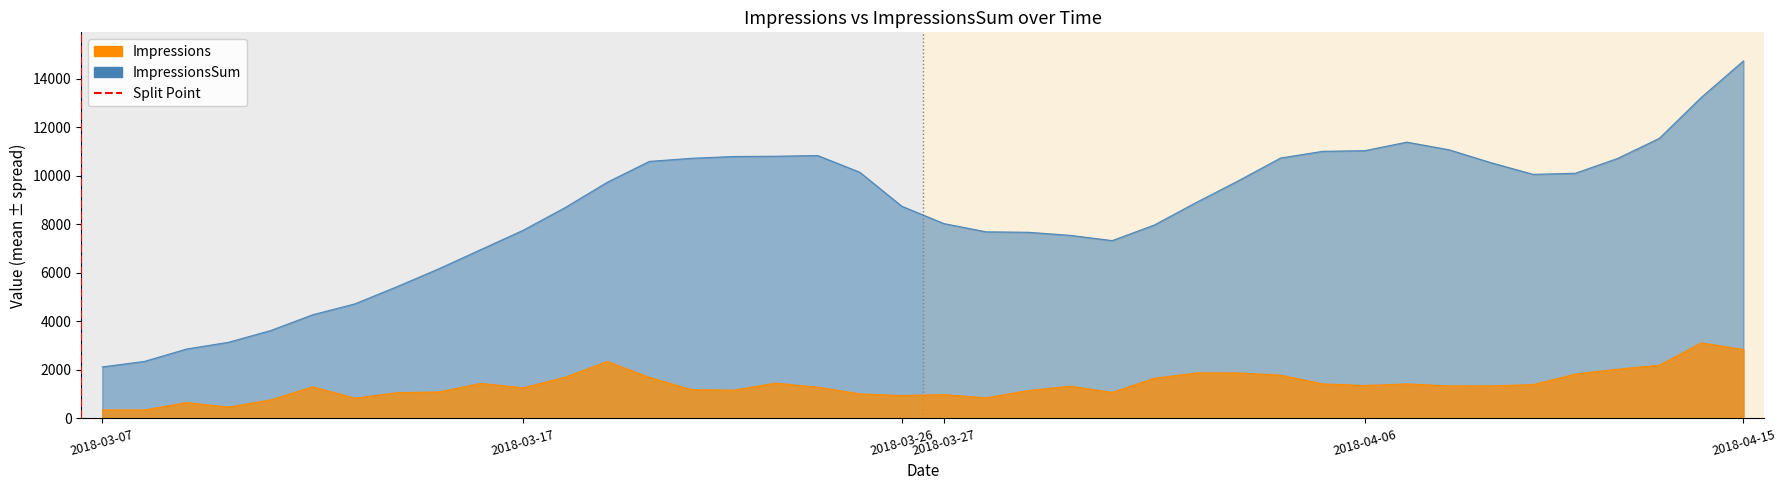

What are all the series names shown in the legend?

Impressions, ImpressionsSum